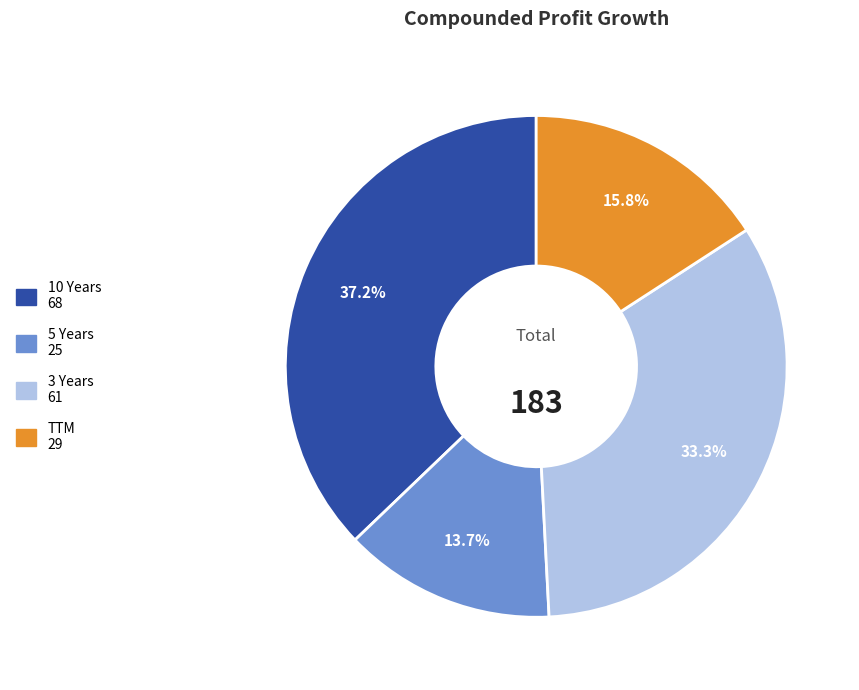

Between 3 Years and TTM, which is larger?

3 Years